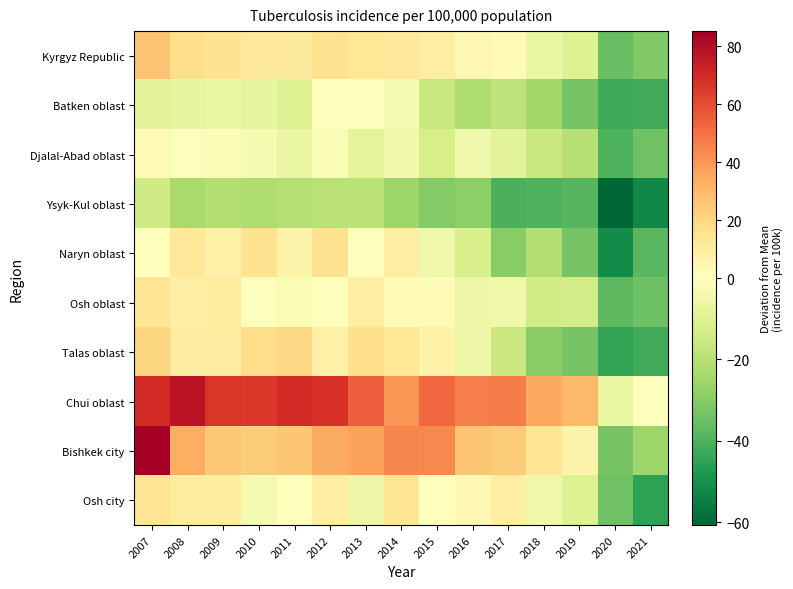

Which series has the largest range (max minus min)?

Bishkek city